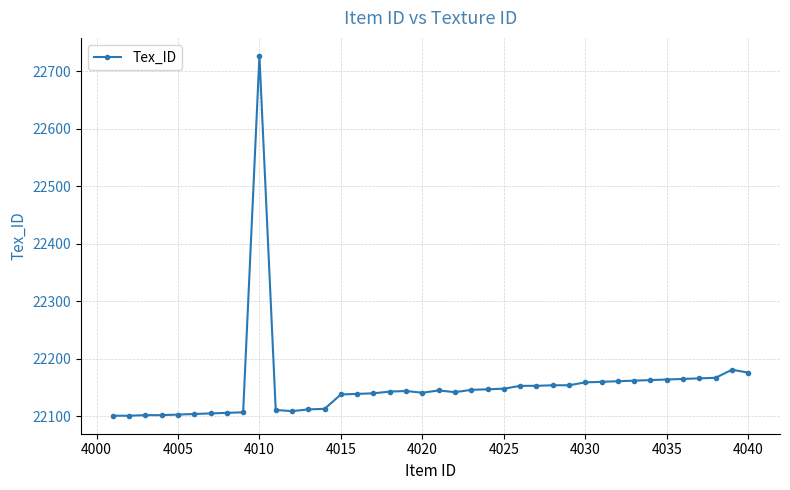

What is the difference between the maximum and minimum values?

626